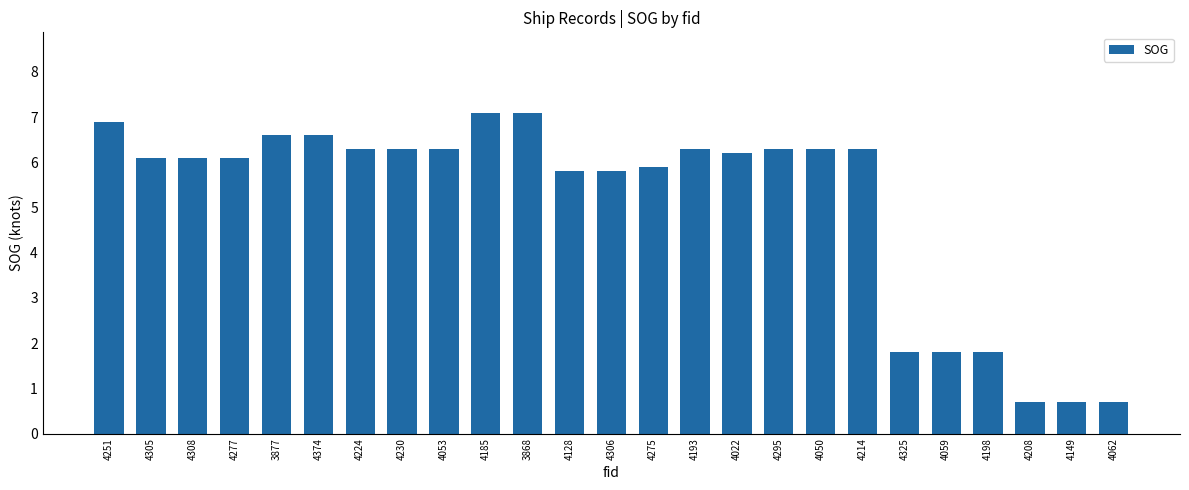

What is the minimum value shown in the chart?

0.7